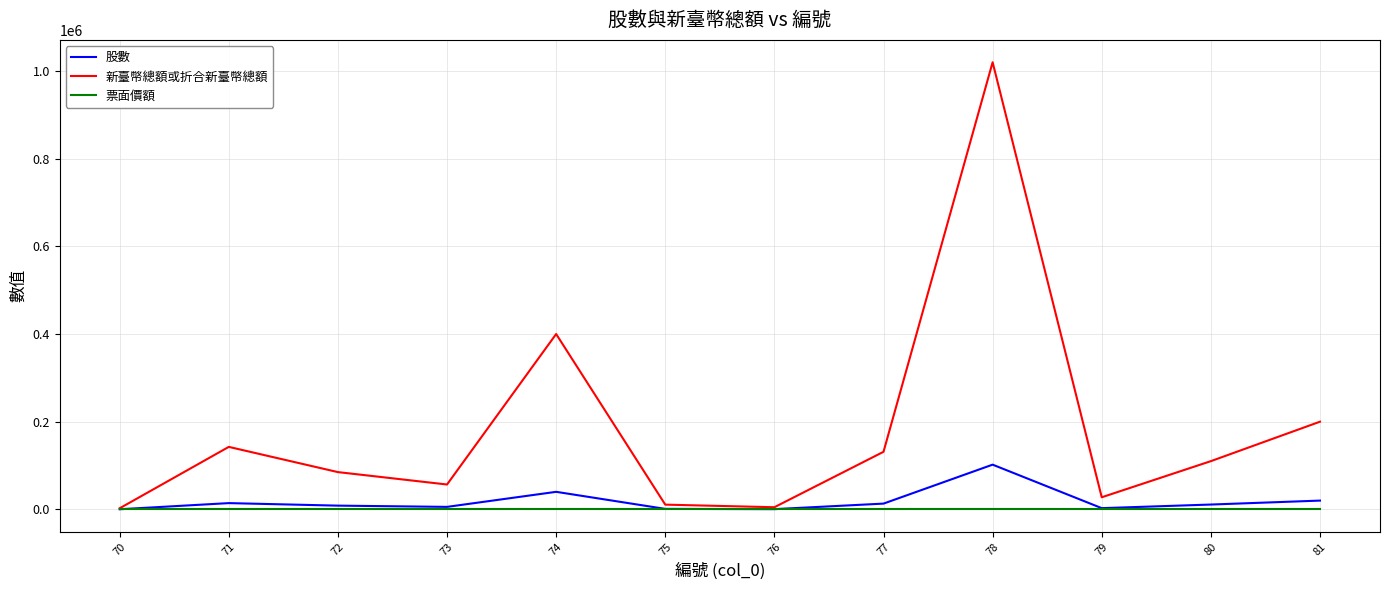

Which series changed the most between 71 and 79?

新臺幣總額或折合新臺幣總額